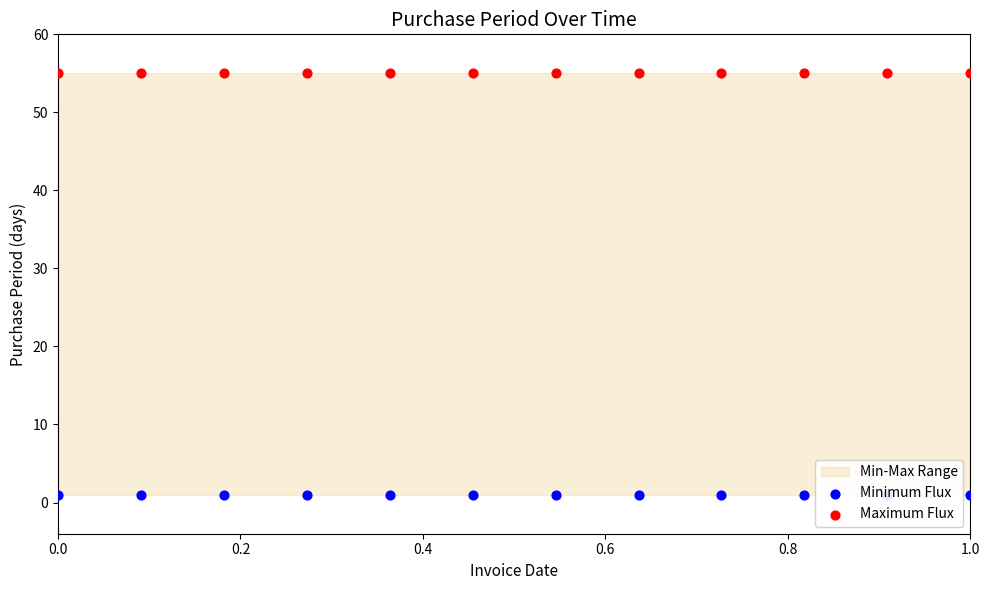

Which series reaches the maximum Y coordinate?

Maximum Flux